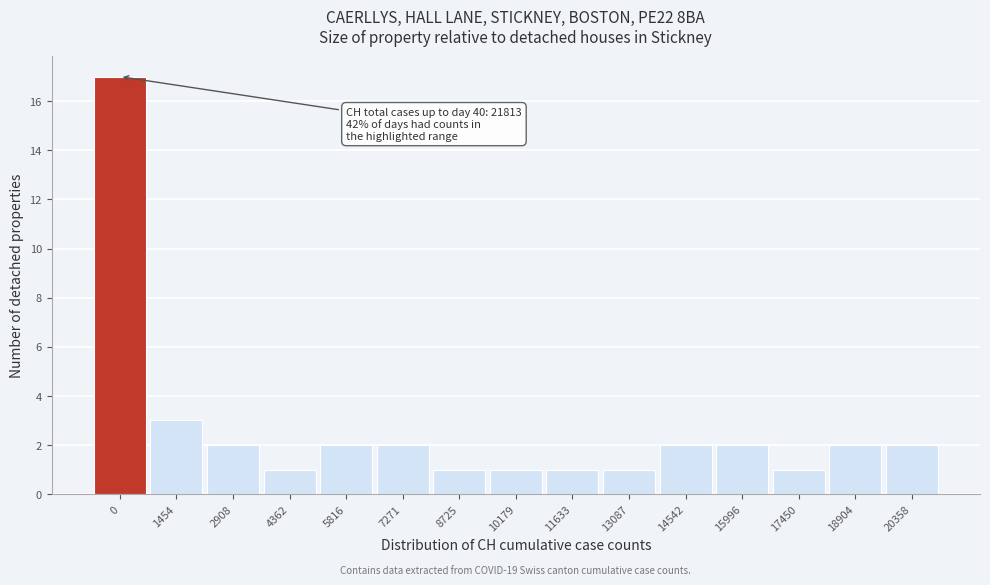

Reading left to right, extract all data points from this chart.

17	3	2	1	2	2	1	1	1	1	2	2	1	2	2